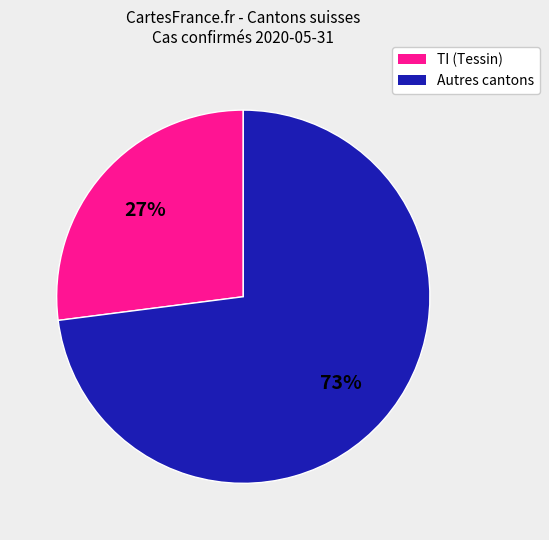

How many segments does this pie chart have?

2